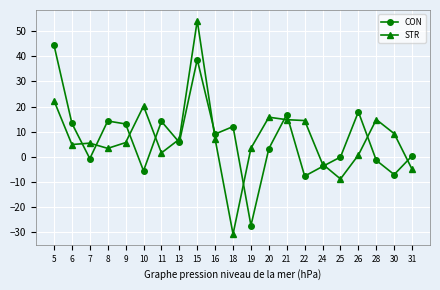

Which series changed the most between 8 and 25?

CON